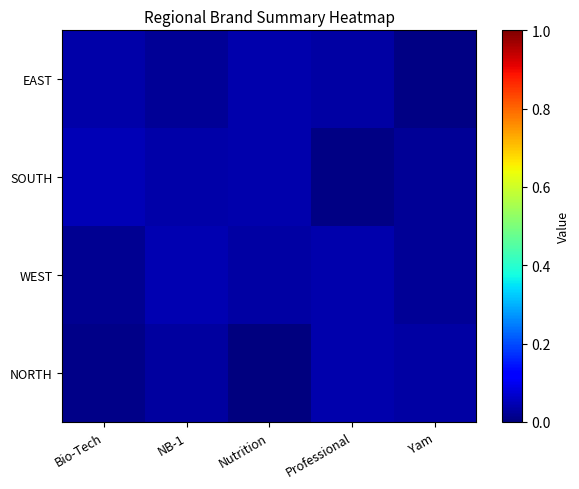

Rank the series by their maximum value, from highest to lowest.

SOUTH, WEST, EAST, NORTH